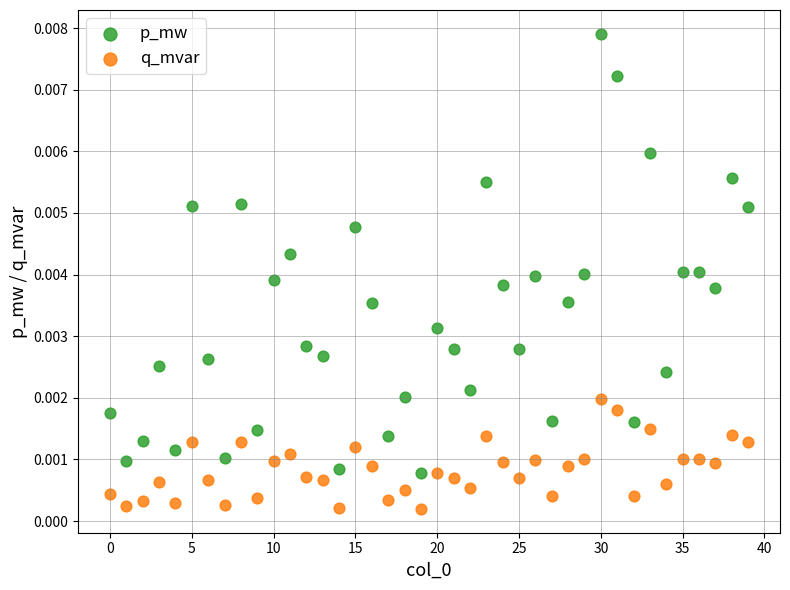

Which series has the widest spread of Y values?

p_mw